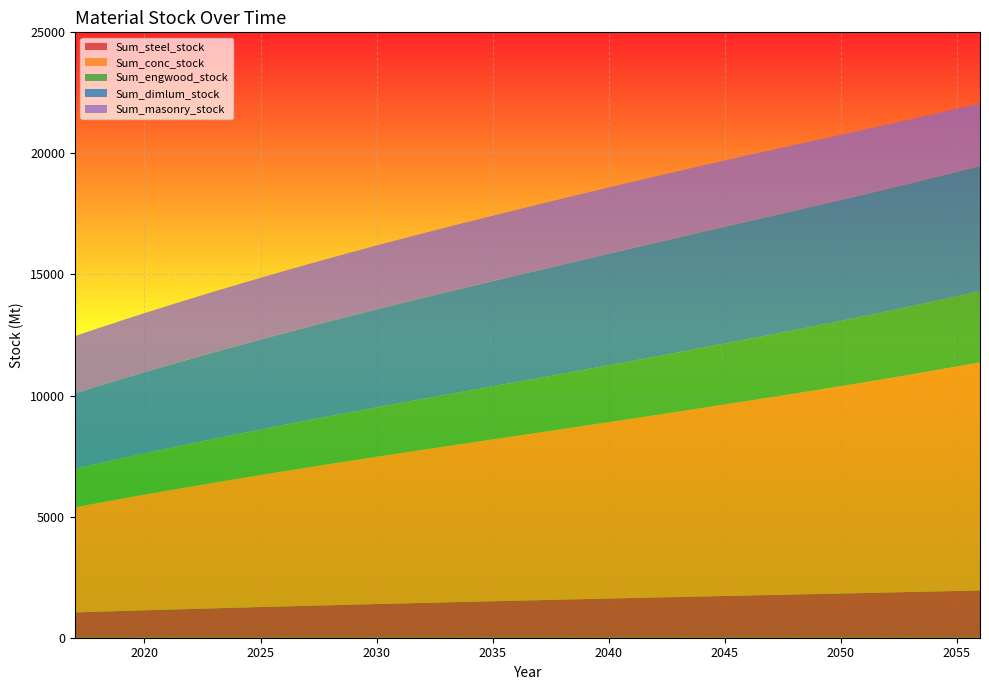

Reading right to left, transcribe all the data shown in this chart.

Sum_steel_stock: 1953.0	1931.4	1910.0	1888.8	1867.9	1847.1	1826.5	1806.0	1785.7	1765.3	1744.8	1724.1	1703.2	1682.1	1660.7	1639.2	1617.5	1595.7	1573.8	1551.7	1529.5	1507.1	1484.6	1461.8	1438.8	1415.5	1391.8	1367.7	1343.2	1318.3	1293.0	1267.4	1241.3	1214.7	1187.7	1160.2	1132.2	1103.6	1074.4	1044.6
Sum_conc_stock: 9417.0	9268.3	9122.0	8977.9	8836.3	8697.2	8560.6	8426.5	8294.6	8164.6	8036.0	7908.3	7781.4	7655.3	7530.1	7405.9	7282.9	7160.9	7039.9	6919.6	6799.9	6680.7	6561.6	6442.4	6322.8	6202.3	6080.6	5957.5	5833.0	5706.9	5579.2	5449.9	5319.0	5186.2	5051.4	4914.4	4775.0	4633.1	4488.6	4341.3
Sum_engwood_stock: 2936.1	2893.8	2852.3	2811.6	2771.8	2732.8	2694.7	2657.4	2621.0	2585.3	2550.3	2515.7	2481.5	2447.7	2414.4	2381.6	2349.3	2317.5	2286.1	2255.0	2224.2	2193.6	2163.1	2132.6	2102.0	2071.2	2040.1	2008.5	1976.5	1944.1	1911.2	1877.7	1843.8	1809.3	1774.2	1738.5	1702.0	1664.7	1626.7	1587.8
Sum_dimlum_stock: 5168.8	5141.1	5113.1	5084.6	5055.5	5025.8	4995.2	4963.8	4931.2	4897.1	4861.3	4823.5	4783.6	4741.6	4697.5	4651.4	4603.6	4554.0	4503.0	4450.4	4396.5	4341.3	4285.0	4227.4	4168.5	4108.3	4046.7	3983.6	3919.1	3853.3	3786.1	3717.6	3647.9	3576.8	3504.3	3430.3	3354.7	3277.4	3198.5	3117.9
Sum_masonry_stock: 2587.4	2606.5	2624.8	2642.1	2658.5	2673.7	2687.7	2700.4	2711.7	2721.4	2729.5	2735.7	2740.1	2742.6	2743.2	2742.0	2739.1	2734.6	2728.7	2721.3	2712.6	2702.7	2691.8	2679.8	2666.7	2652.7	2637.7	2621.7	2604.8	2587.0	2568.4	2548.9	2528.6	2507.5	2485.7	2462.9	2439.3	2414.8	2389.3	2363.0